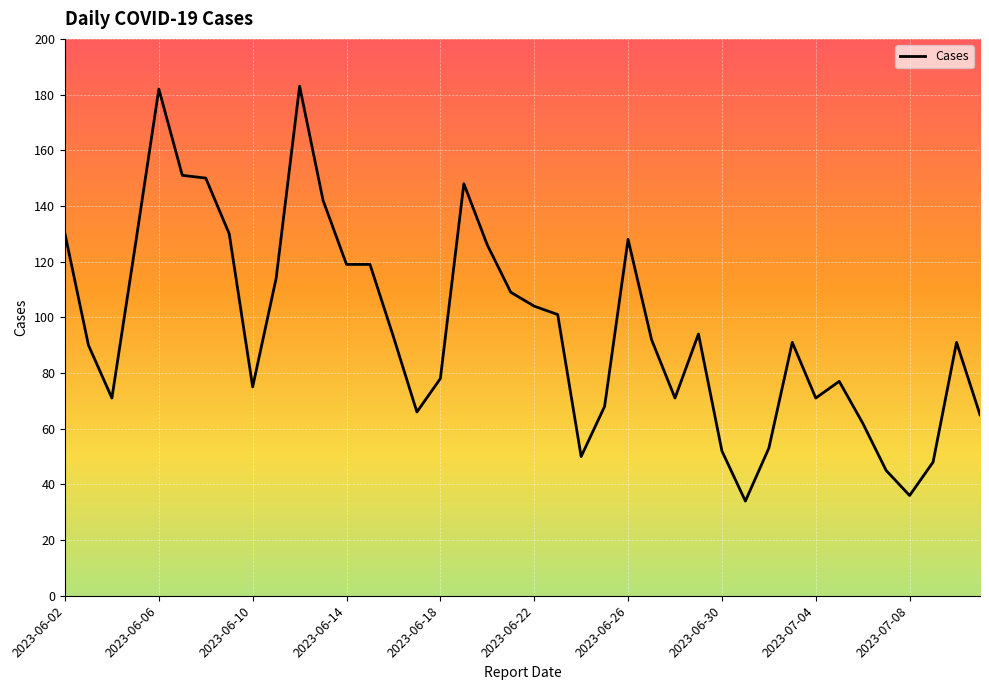

What is the greatest value displayed?

183